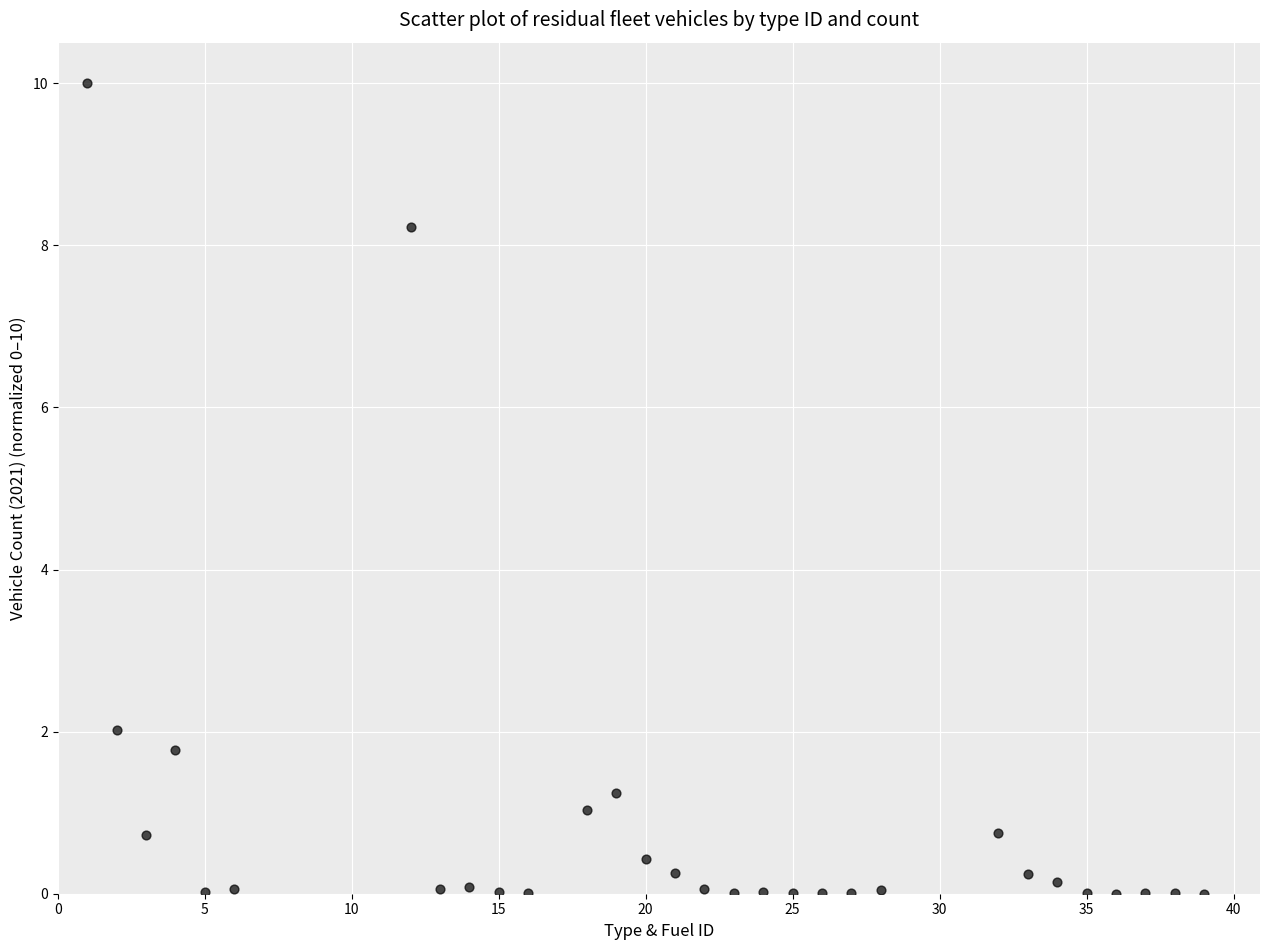

What Y value in the scatter plot is closest to 5?

2.0